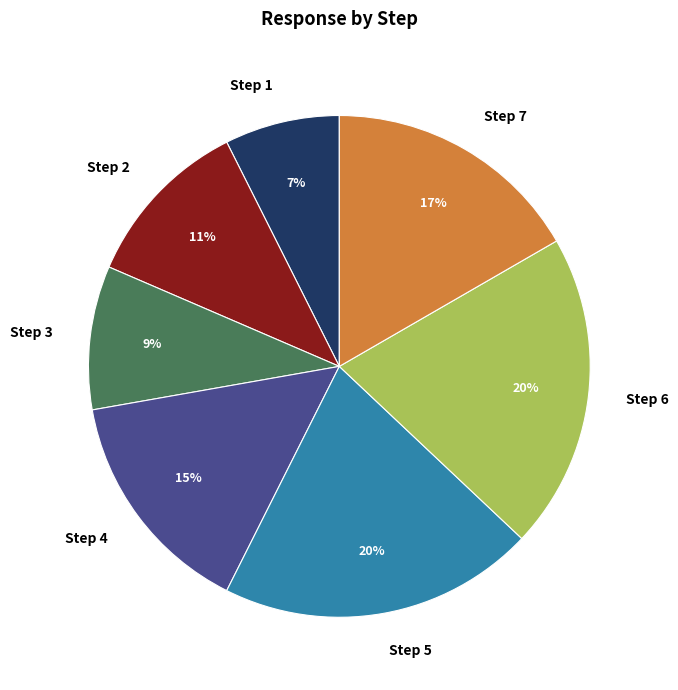

Does Step 2 represent more than half of the total?

No